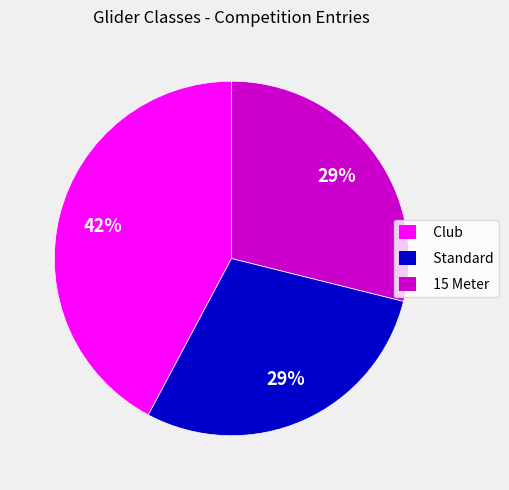

What is the ratio of the value at 15 Meter to the value at Club?

0.7